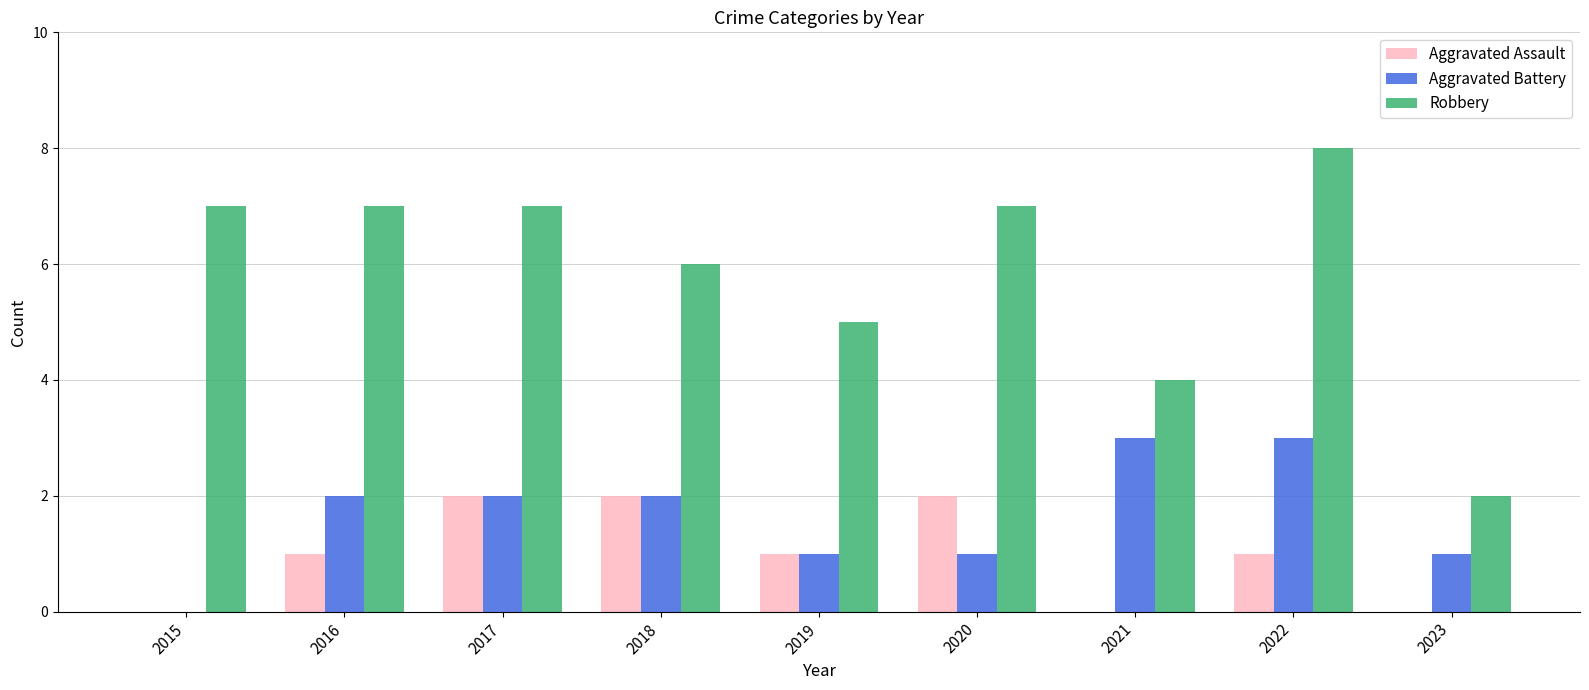

Count the Aggravated Assault values in the range 0 to 2.

9